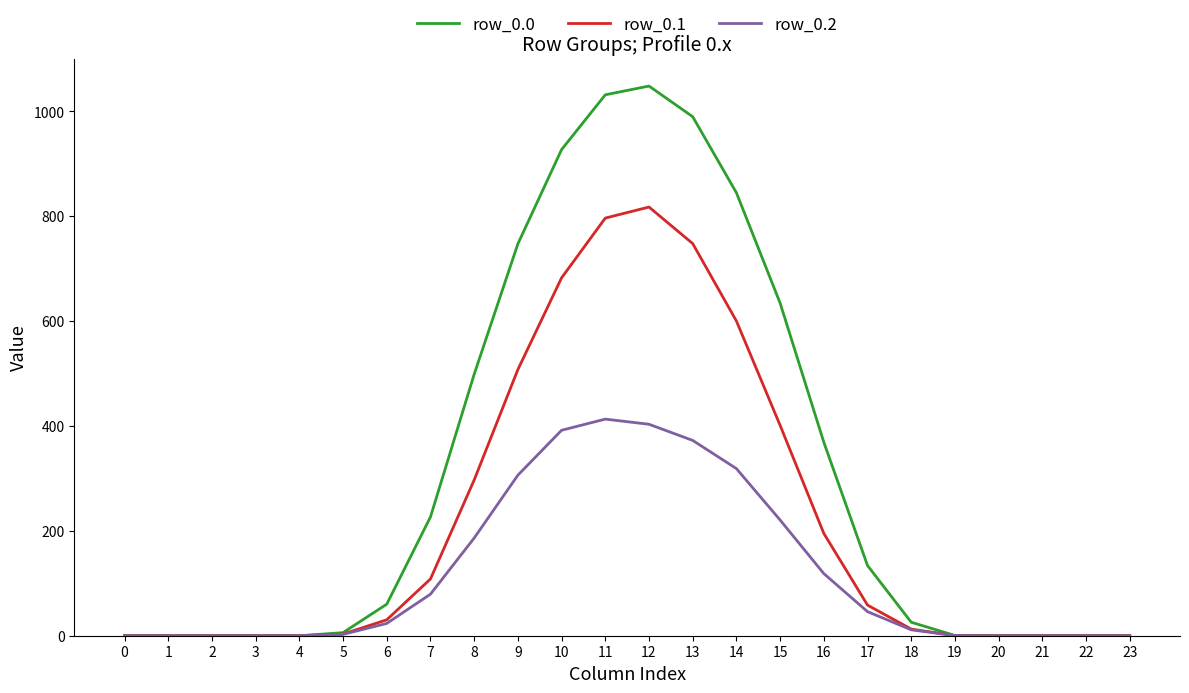

How many lines are shown in the chart?

3